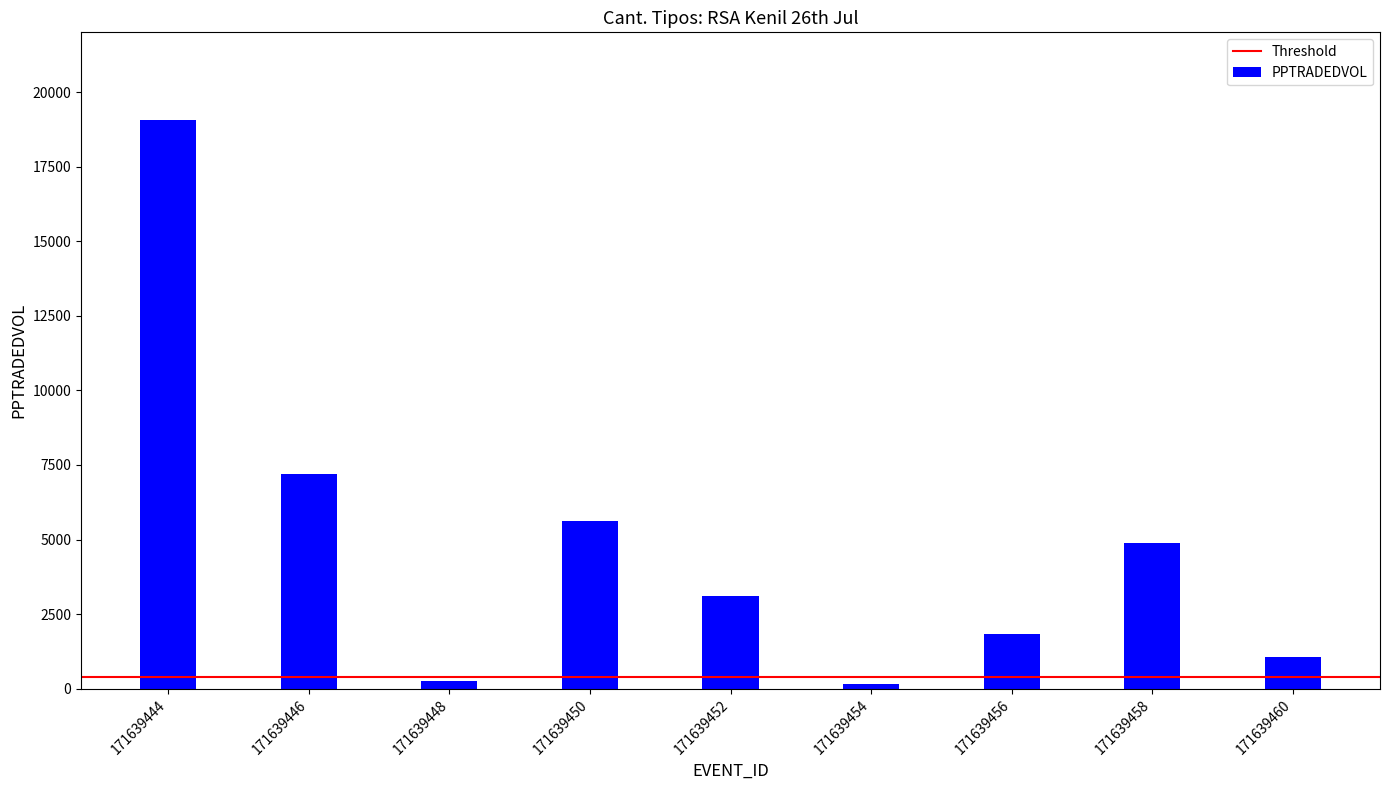

The value at 171639460 is 1056.0. True or false?

True